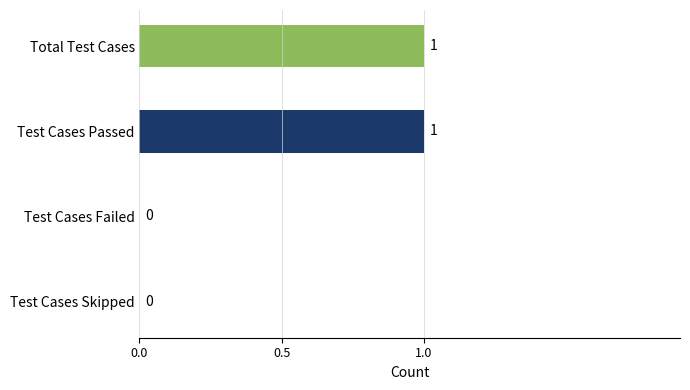

Which has a higher value, Total Test Cases or Test Cases Skipped?

Total Test Cases